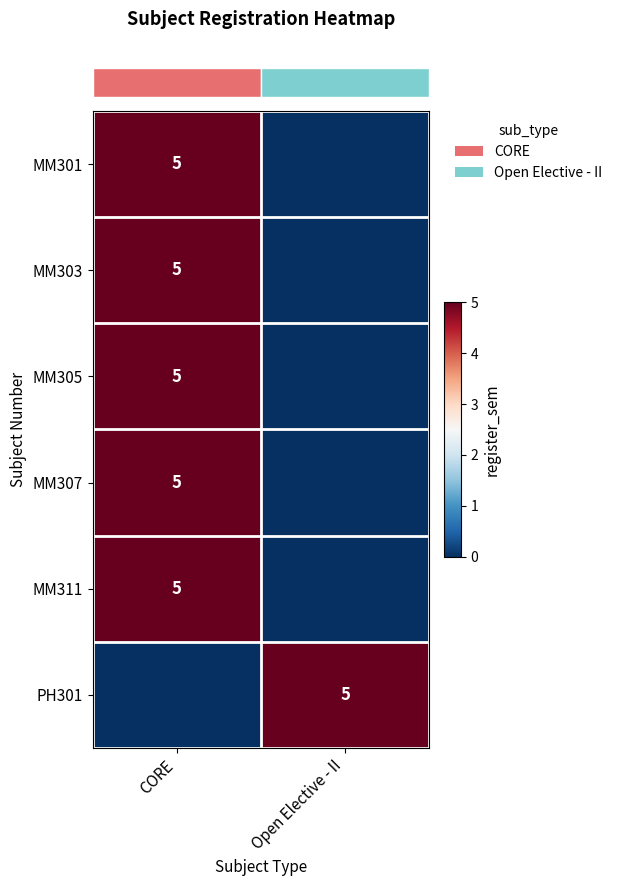

Reading right to left, transcribe all the data shown in this chart.

row_0: Open Elective - II=0	CORE=5
row_1: Open Elective - II=0	CORE=5
row_2: Open Elective - II=0	CORE=5
row_3: Open Elective - II=0	CORE=5
row_4: Open Elective - II=0	CORE=5
row_5: Open Elective - II=5	CORE=0